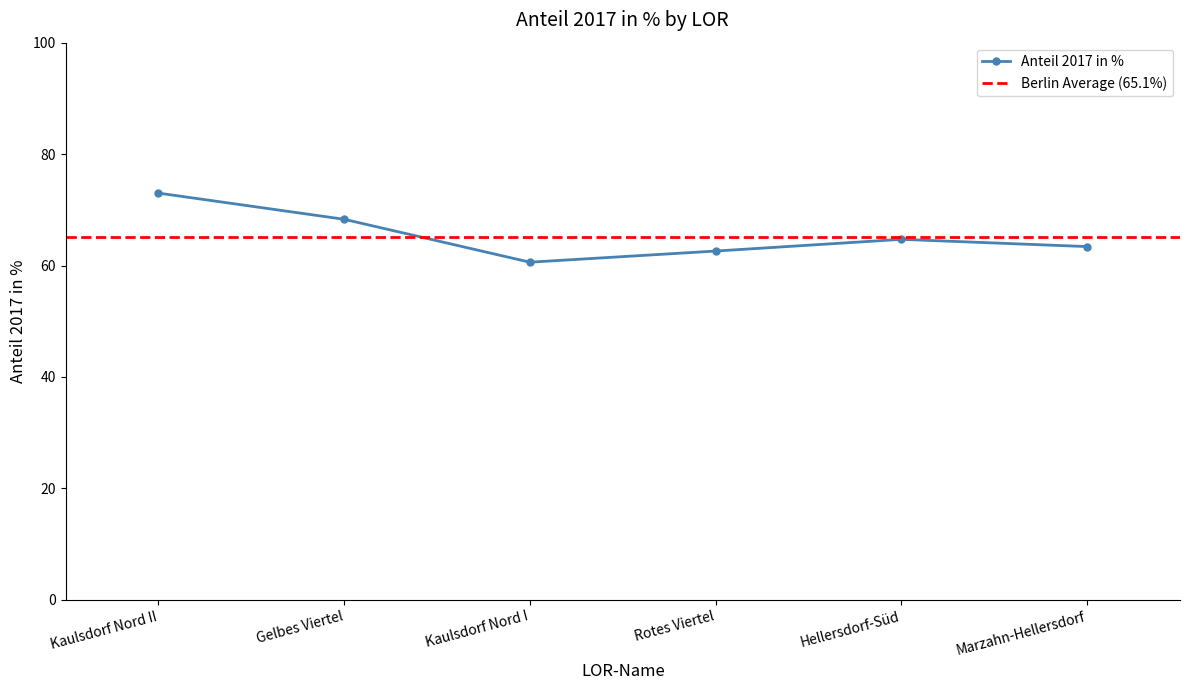

Rank the categories by value from lowest to highest.

Kaulsdorf Nord I, Rotes Viertel, Marzahn-Hellersdorf, Hellersdorf-Süd, Gelbes Viertel, Kaulsdorf Nord II